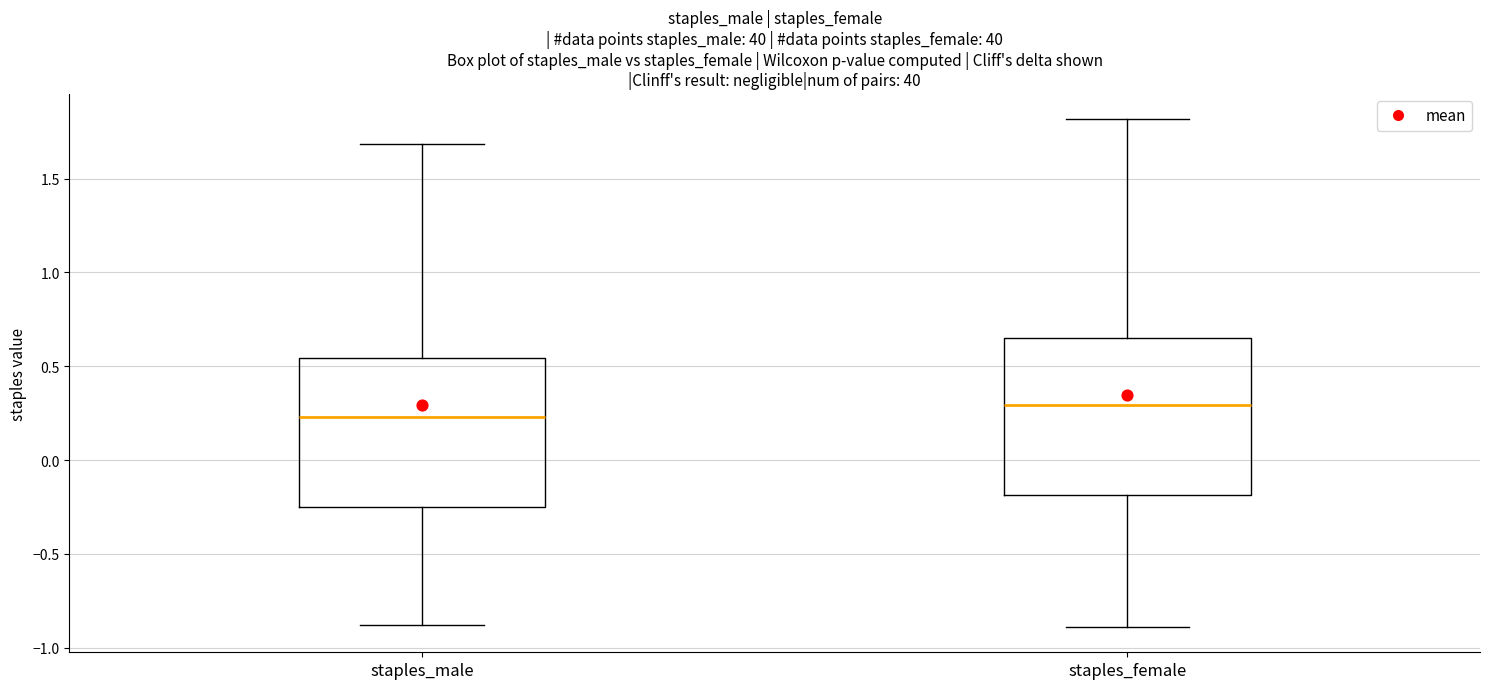

Which box has the lowest median line?

staples_male